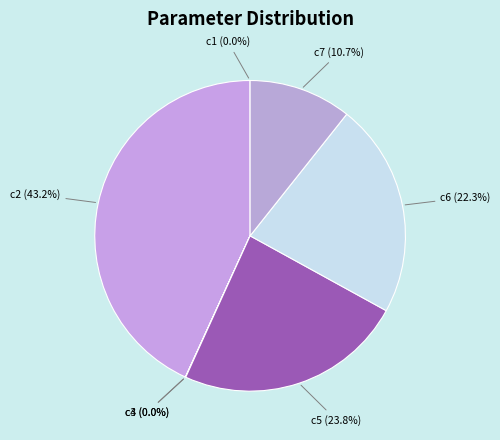

Which has a higher value, c6 (22.3%) or c5 (23.8%)?

c5 (23.8%)